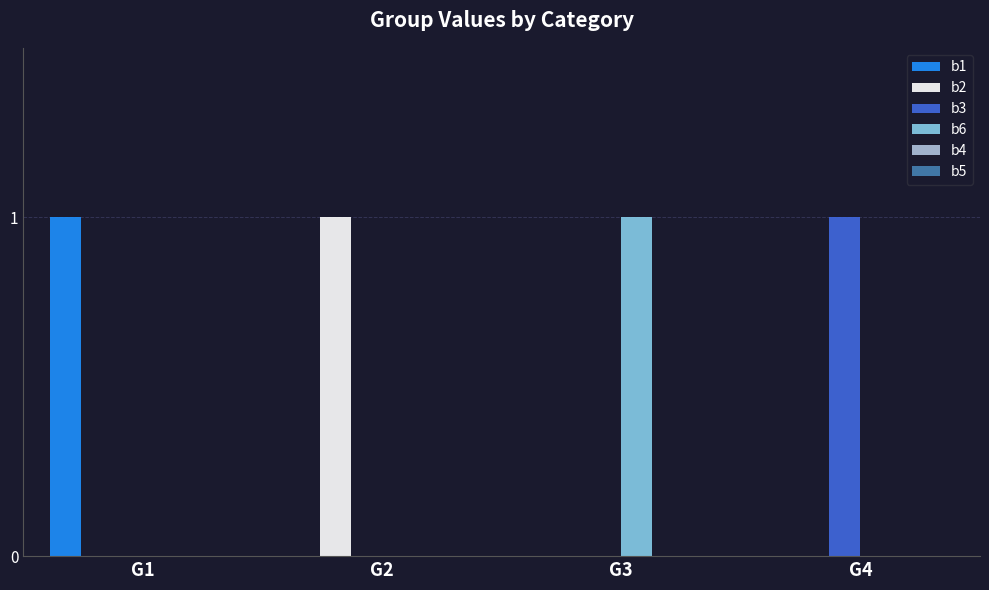

The b3 series shows 0 at G3. True or false?

True